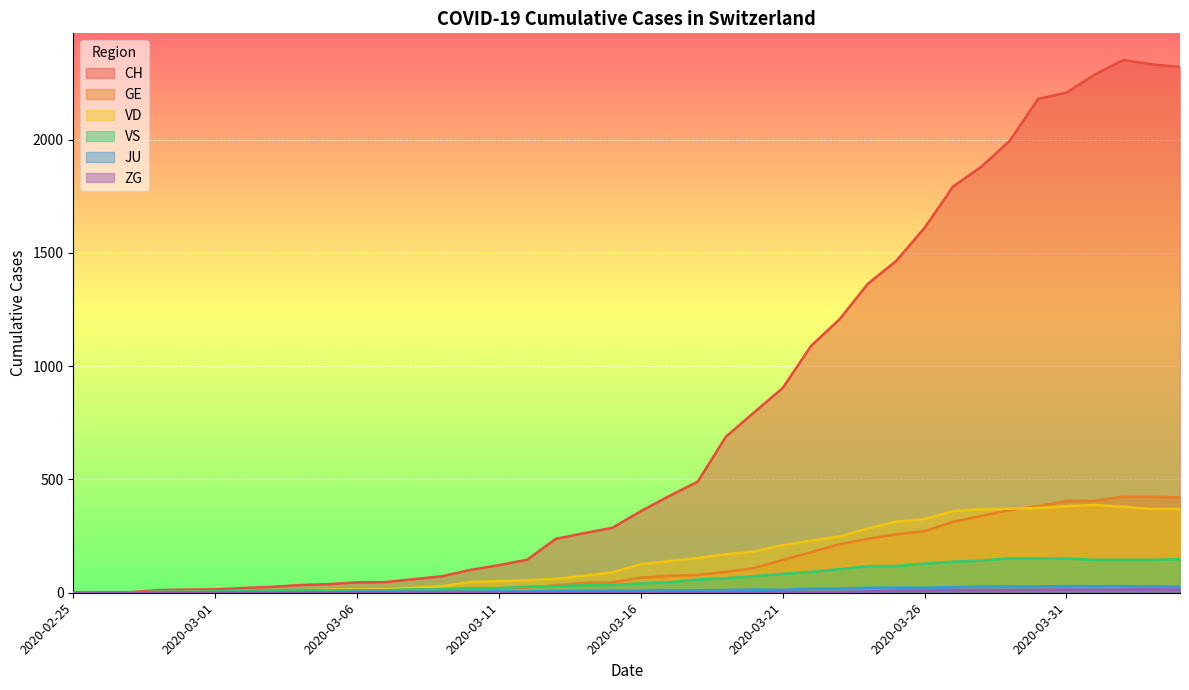

Reading left to right, list all the values displayed in this chart.

CH: 0	1	2	12	14	15	21	26	34	38	46	47	60	73	101	122	146	238	263	287	360	427	490	689	797	904	1090	1207	1364	1465	1611	1793	1881	1995	2180	2208	2288	2352	2333	2321
GE: 0	1	1	2	3	3	3	4	4	5	7	7	9	13	18	20	23	33	43	46	66	75	78	92	109	145	179	214	238	258	272	313	339	365	382	405	406	424	424	421
VD: 0	0	0	4	4	4	6	8	11	14	15	16	22	29	48	51	55	61	75	90	126	140	153	170	182	210	230	248	284	314	325	360	369	371	374	382	388	379	370	370
VS: 0	0	0	5	5	6	9	11	12	10	11	11	15	16	19	20	27	29	33	35	41	46	58	64	73	83	92	104	117	118	128	137	142	152	152	151	145	145	145	148
JU: 0	0	0	0	1	1	1	1	1	2	5	5	5	5	5	6	6	8	8	9	9	11	11	12	14	13	18	18	22	23	22	25	27	28	28	29	29	29	28	27
ZG: 0	0	0	0	0	0	0	0	0	0	0	0	0	0	0	0	0	0	0	0	0	0	0	1	1	3	3	3	6	9	10	12	12	12	13	14	13	14	15	14